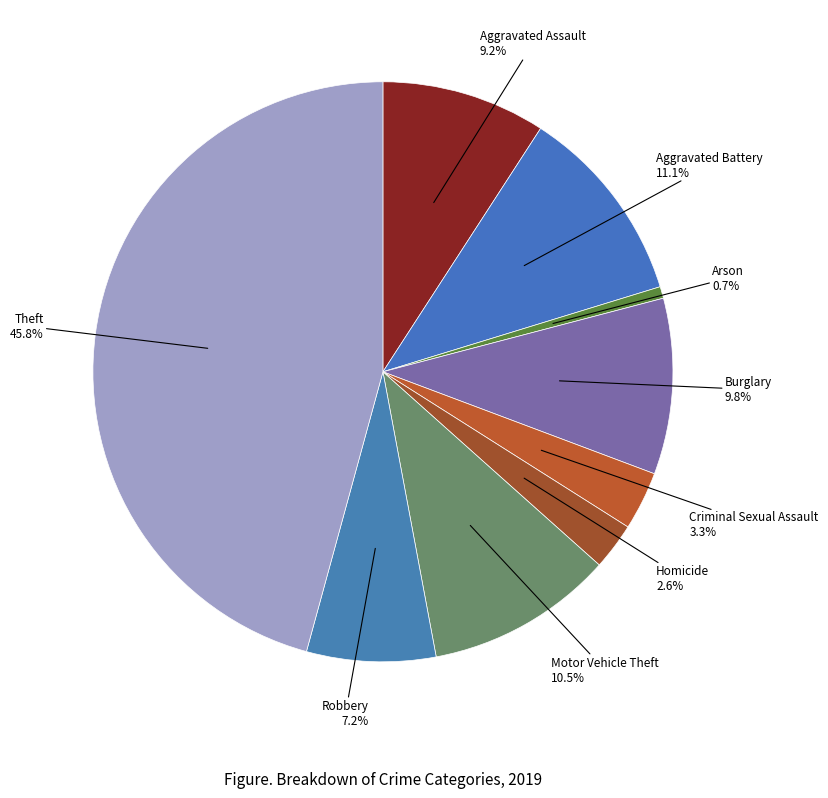

Is it true that Arson is 1% of the pie?

True